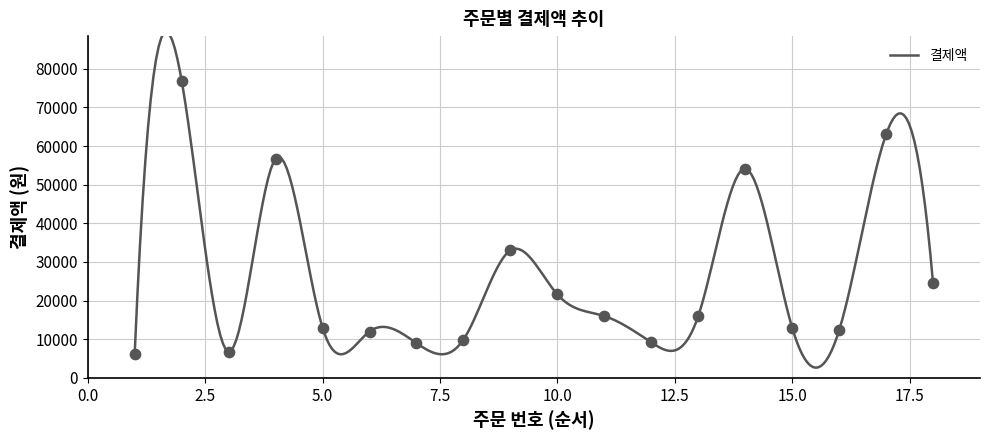

Approximately how many times larger is the value at 15 compared to 4?

0.2